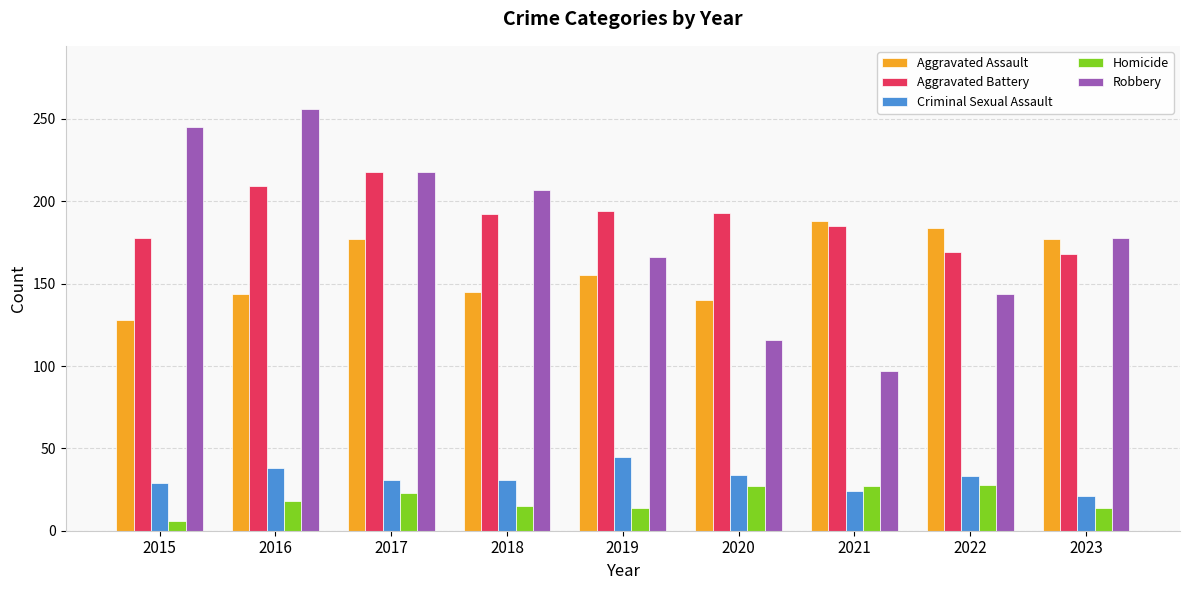

What is the value of the Robbery bar at the 1st from the left?

245